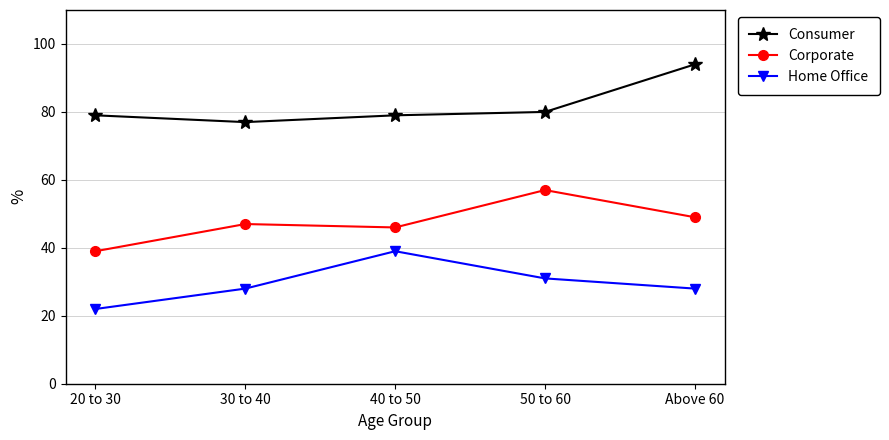

True or false: Corporate and Consumer cross at least once.

False